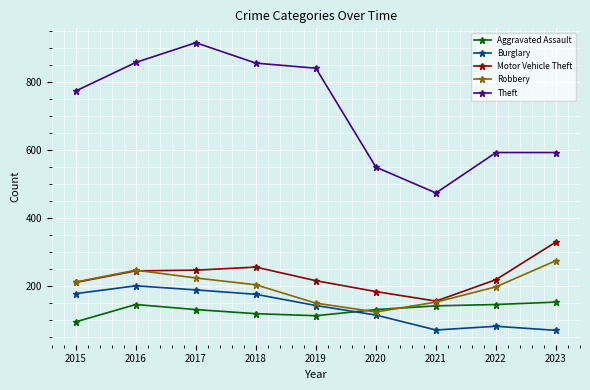

What is the difference between the maximum and minimum values in the Motor Vehicle Theft series?

174